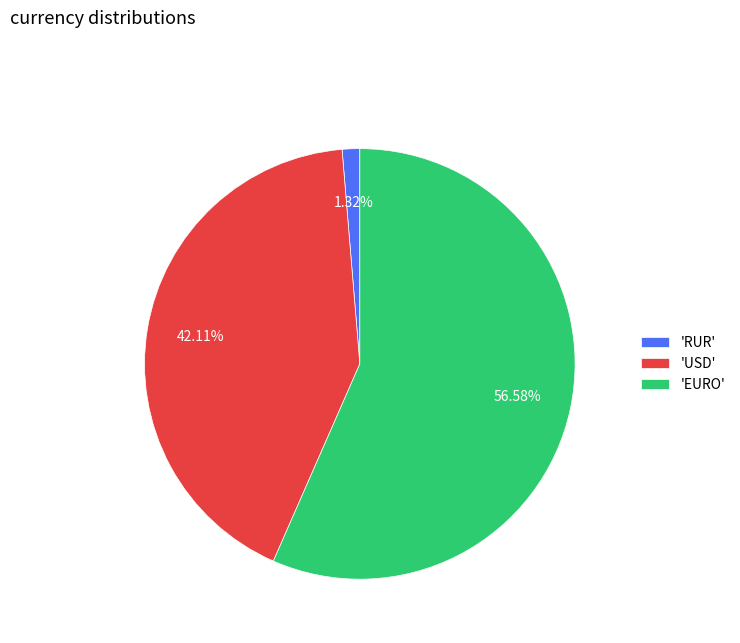

Is the sum of 'RUR' and 'USD' greater than half?

No